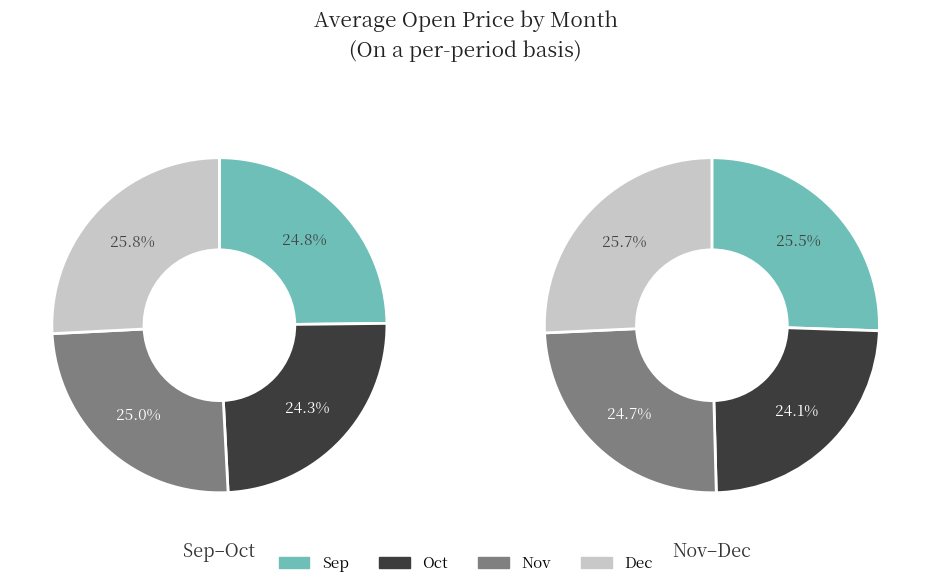

To the nearest percent, what portion does 9 represent?

25%